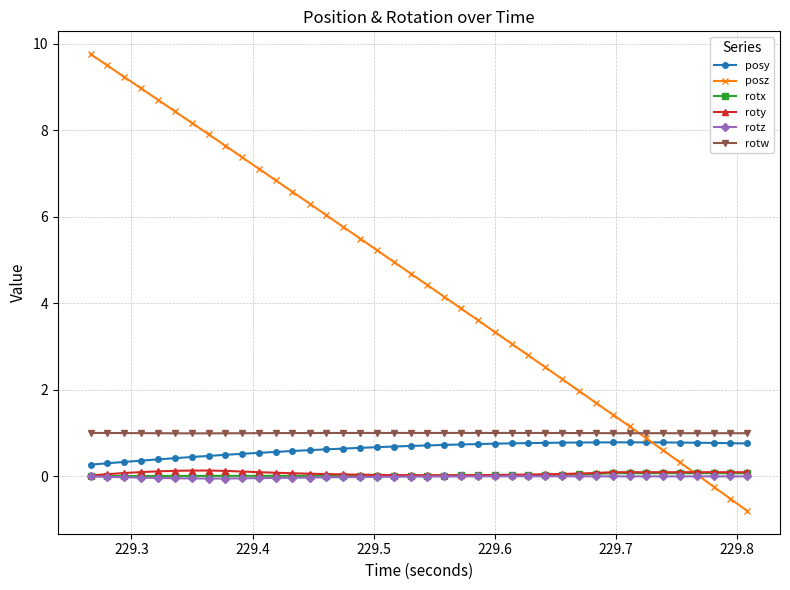

Which series ends up on top after the final intersection of posz and rotx?

rotx